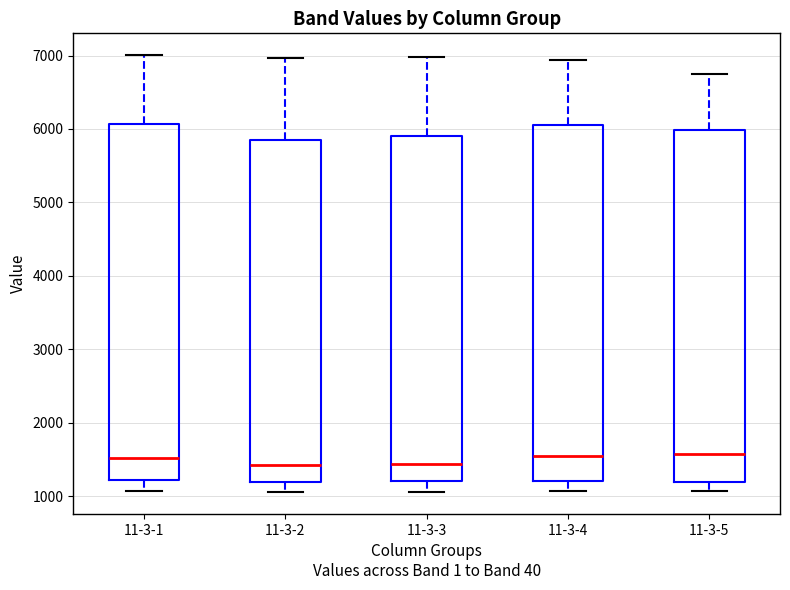

Reading left to right, read every box against the y-axis: the position of its median line, the range the box covers, and the ends of its whiskers. The values are not printed on the chart, so give them approximately, as read against the axis.

11-3-1: median 1500, box 1200 to 6100, whiskers 1100 to 7000
11-3-2: median 1400, box 1200 to 5800, whiskers 1100 to 7000
11-3-3: median 1400, box 1200 to 5900, whiskers 1100 to 7000
11-3-4: median 1500, box 1200 to 6000, whiskers 1100 to 6900
11-3-5: median 1600, box 1200 to 6000, whiskers 1100 to 6700